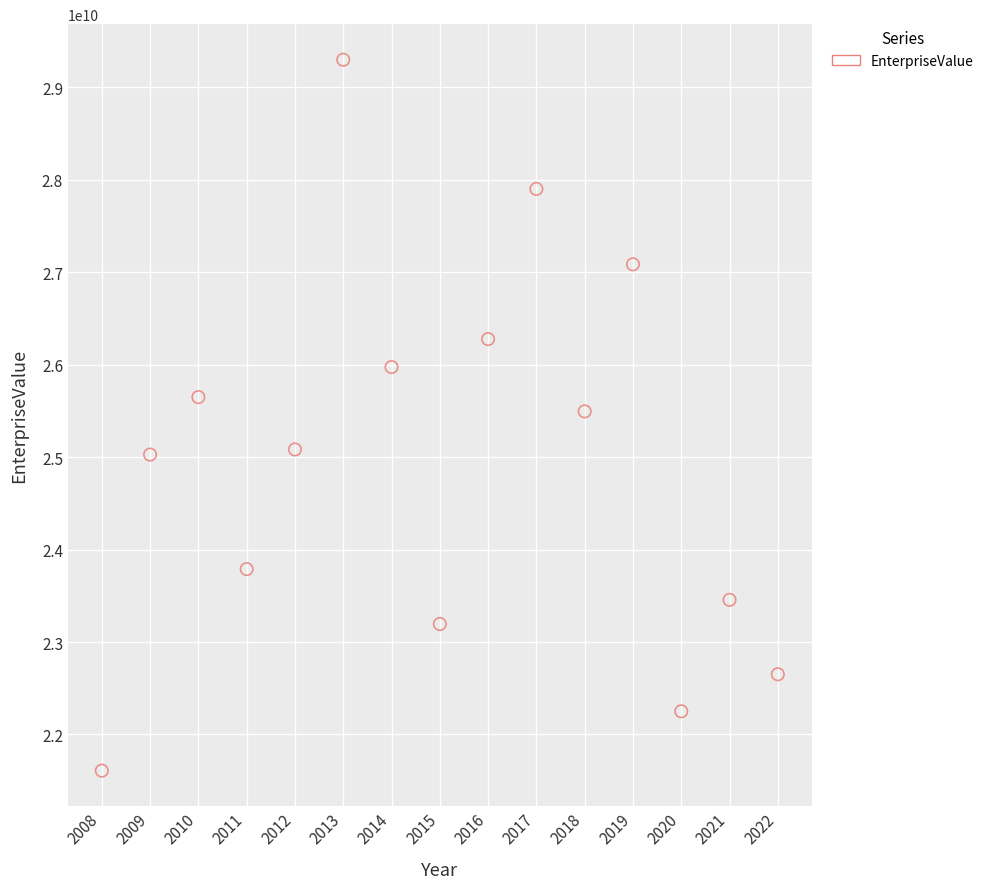

What is the range of X values (max minus min)?

14.0